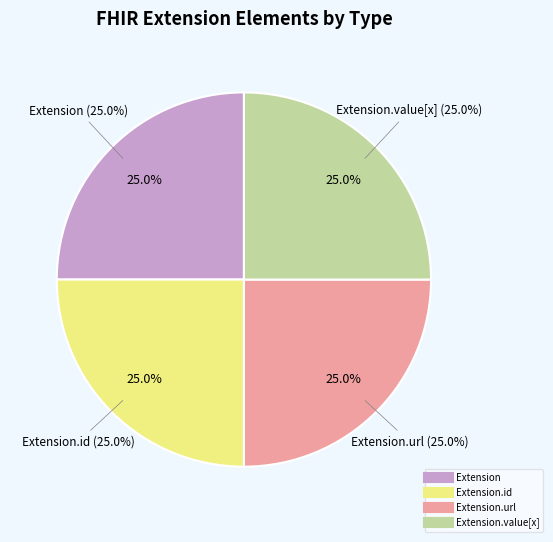

How many segments does this pie chart have?

4